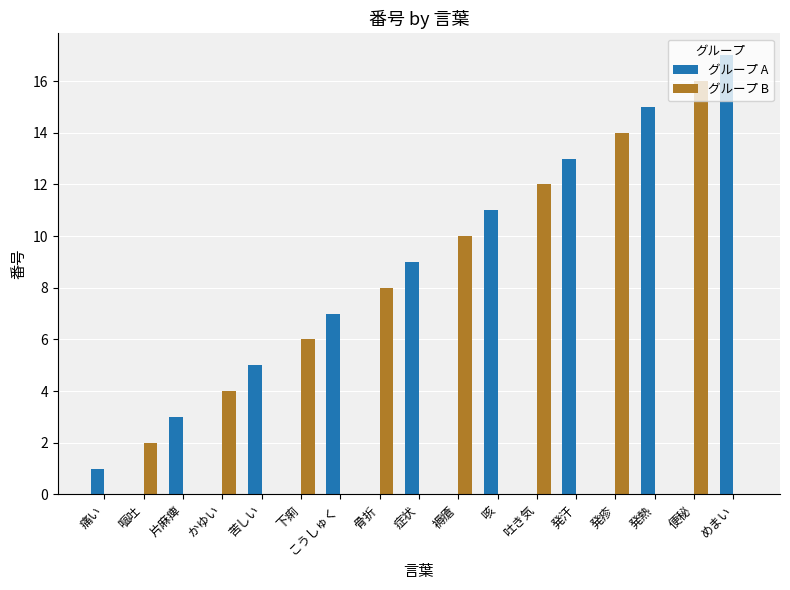

Which series has the widest spread of values?

グループ A